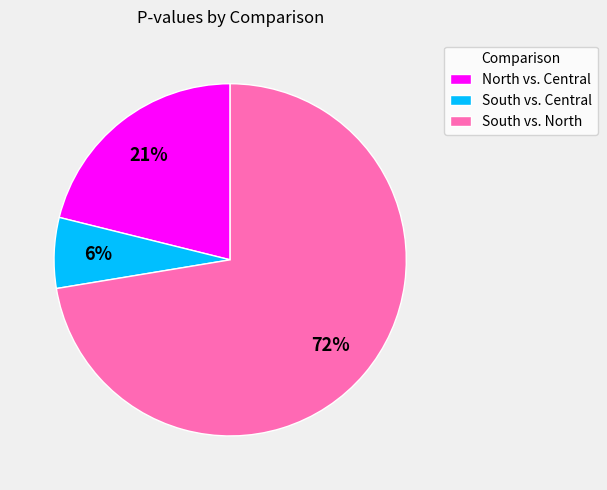

To the nearest percent, what portion does South vs. Central represent?

6%